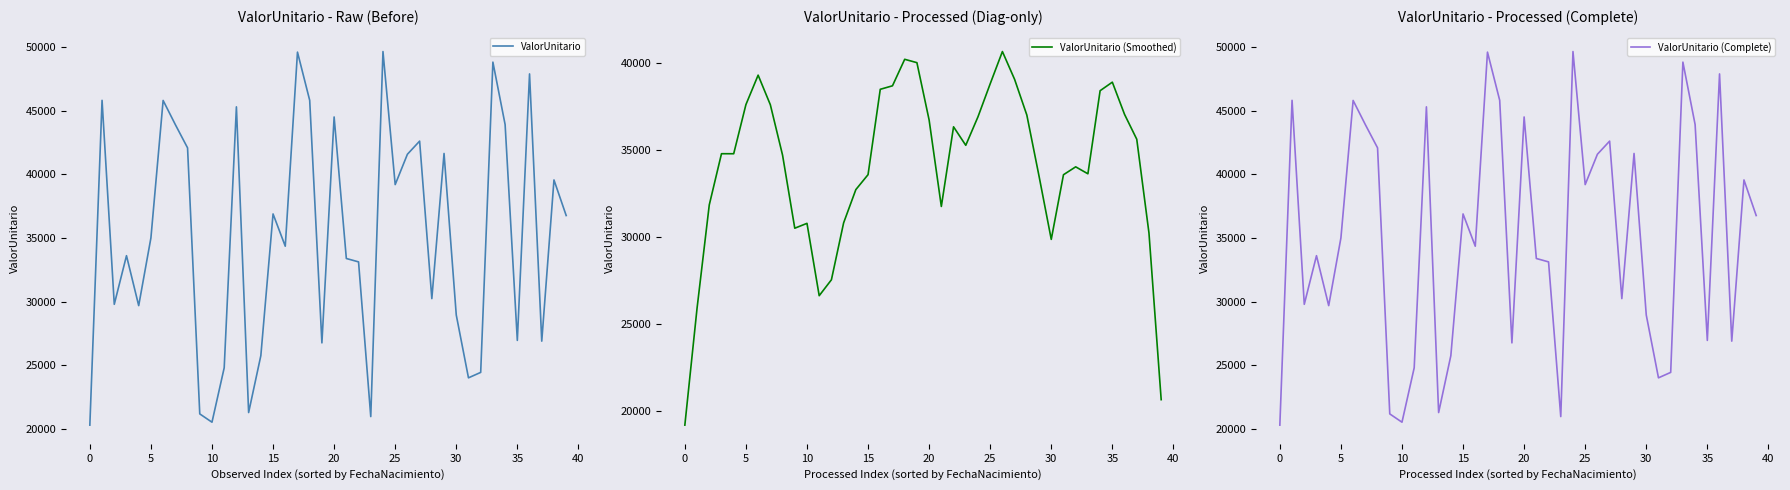

What is the total value across all series at 17?

137898.3